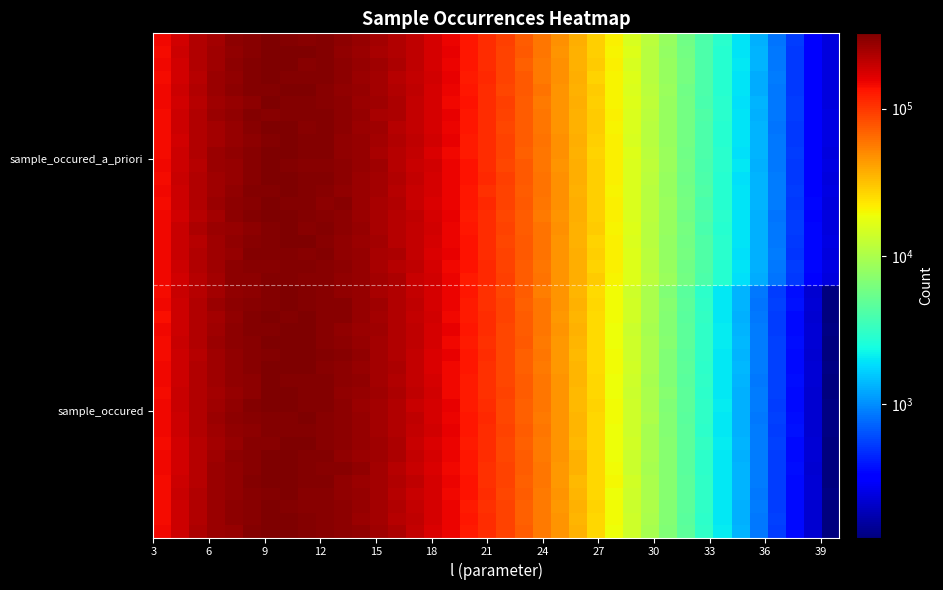

At how many categories does at least one series exceed 90105?

20